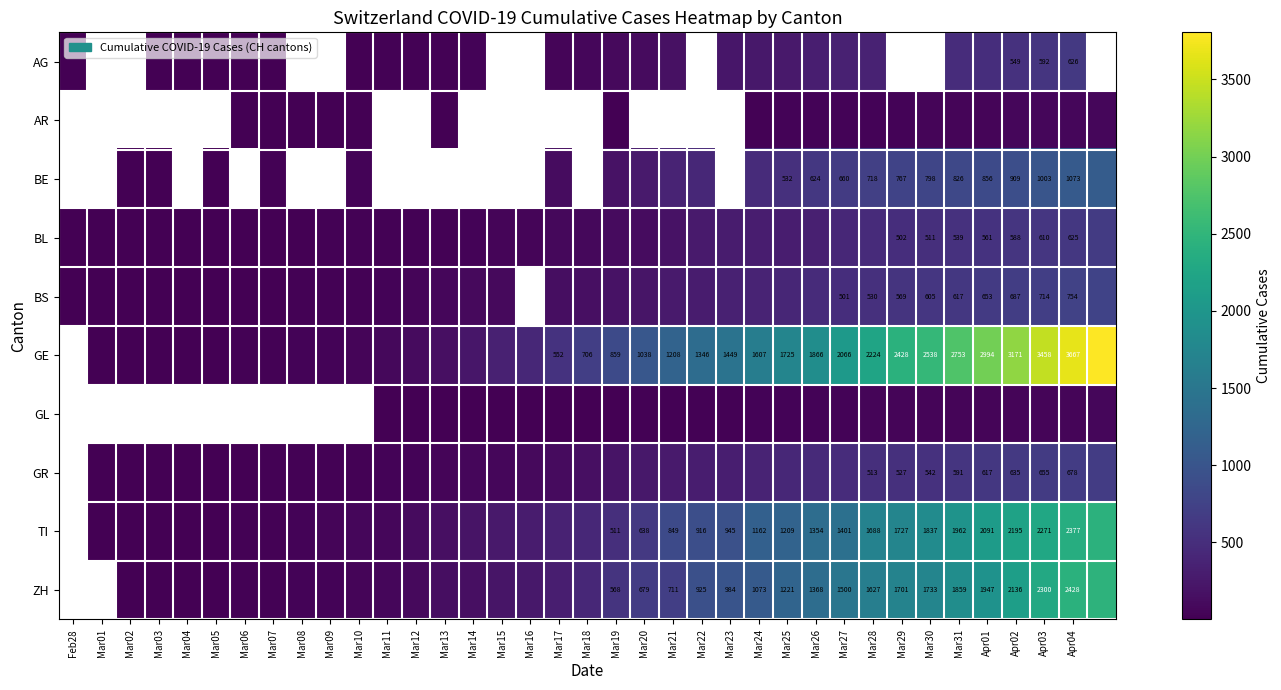

What is the sum of the GE values at Mar28 and Mar22?

3570